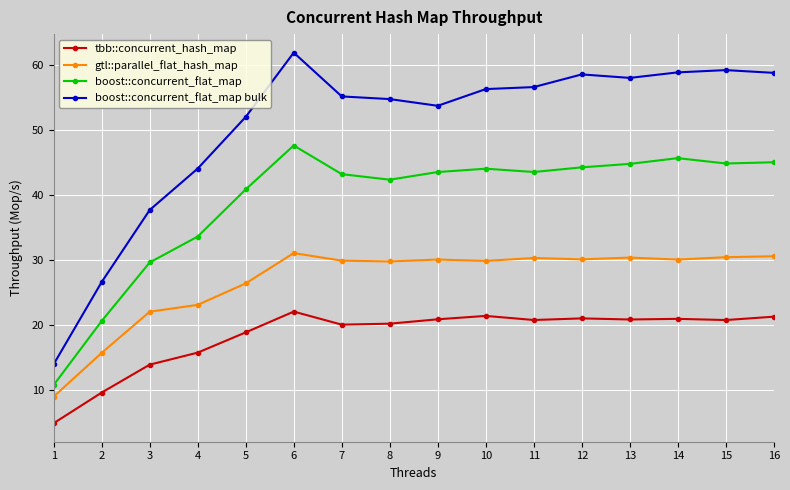

Does the chart display data point markers on the line(s)?

Yes